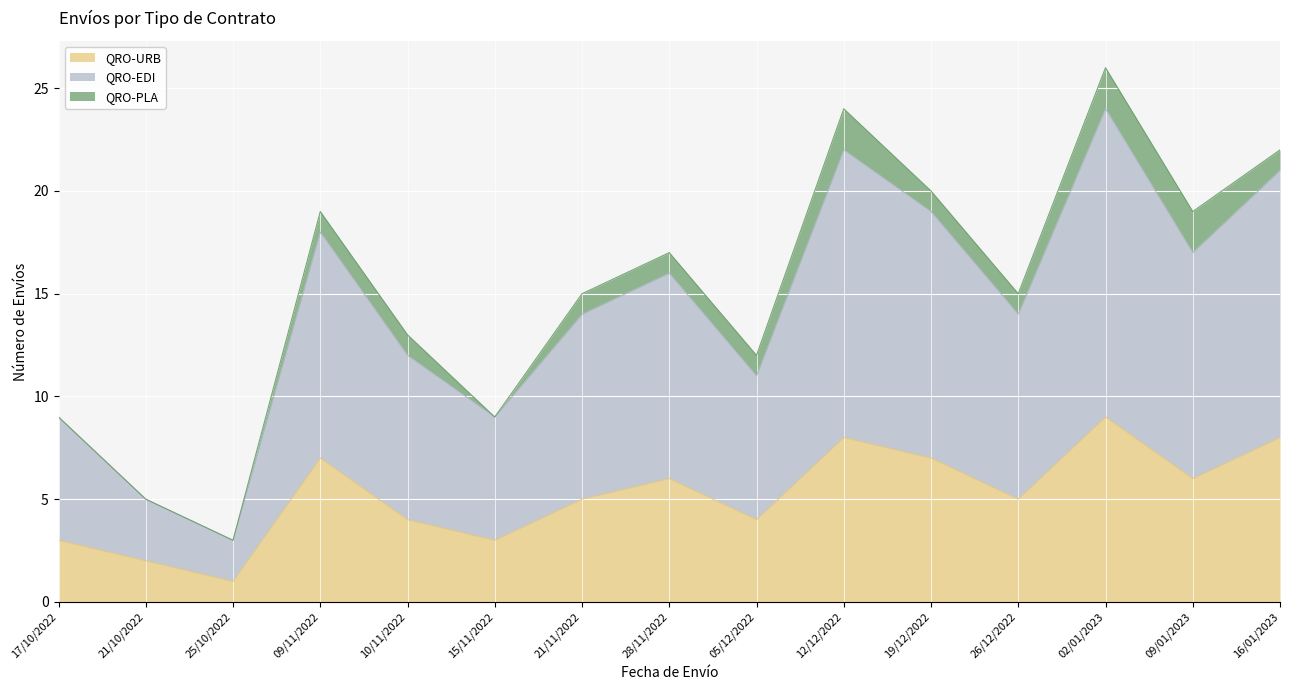

Does the chart display data point markers on the line(s)?

No